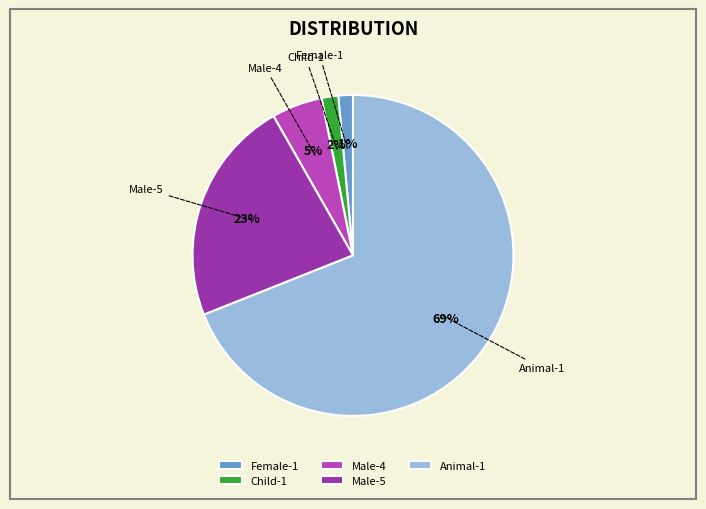

Which has a higher value, Child-1 or Male-5?

Male-5